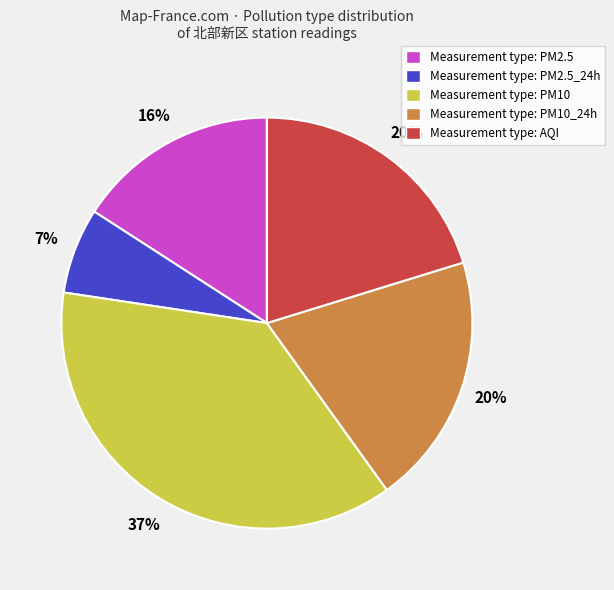

Is it true that Measurement type: PM10 is 29% of the pie?

False